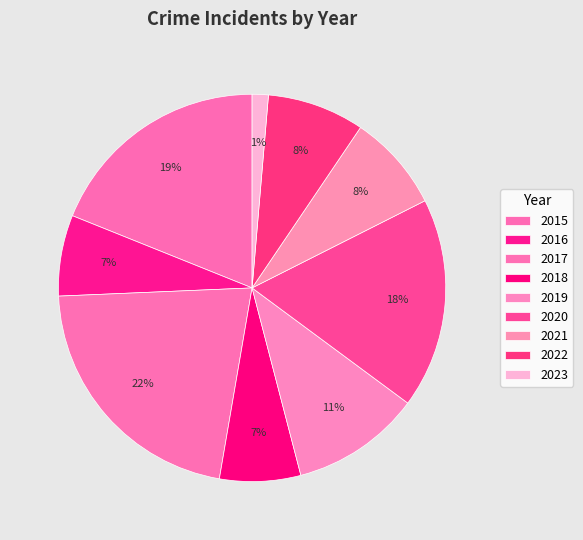

Count the number of slices in the pie.

9